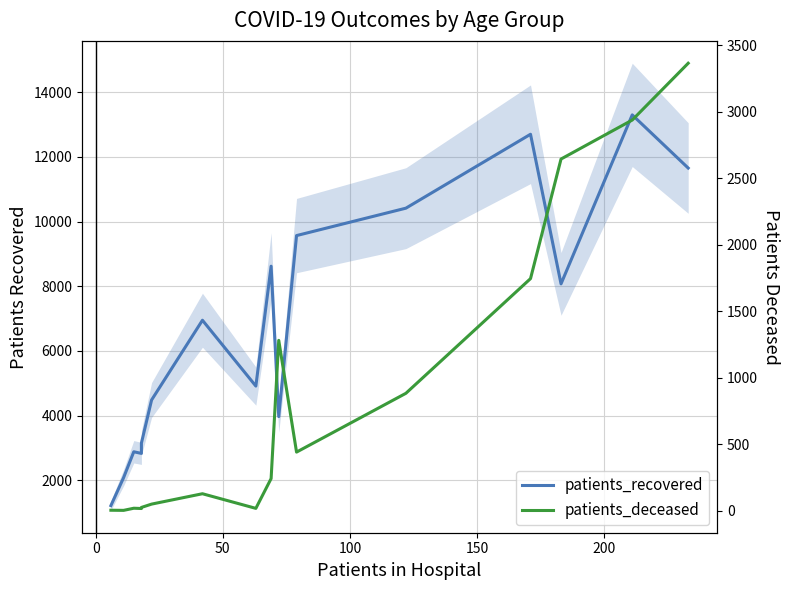

What is the sum of all patients_recovered values?

106823